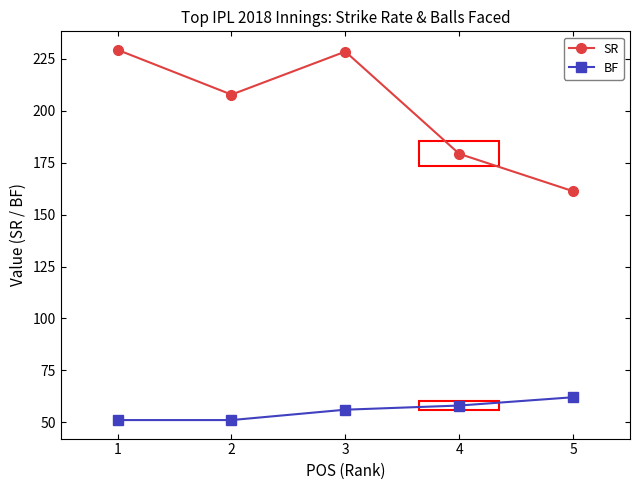

List the series in order of their peak value, lowest first.

BF, SR